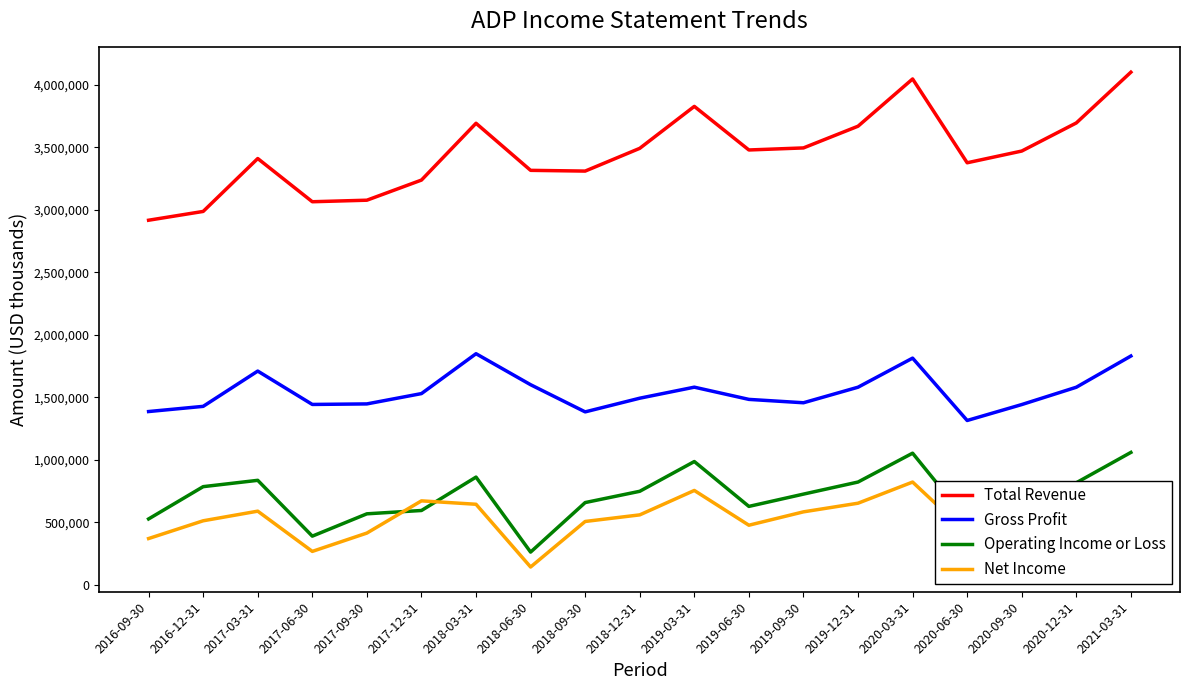

True or false: Gross Profit and Total Revenue cross at least once.

False